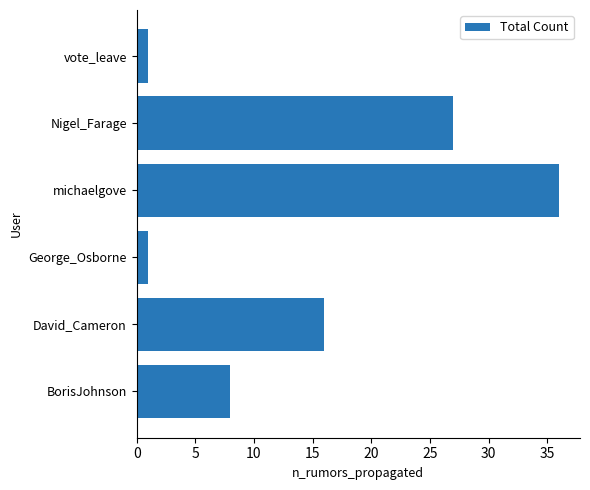

How many values are between 1 and 27?

5